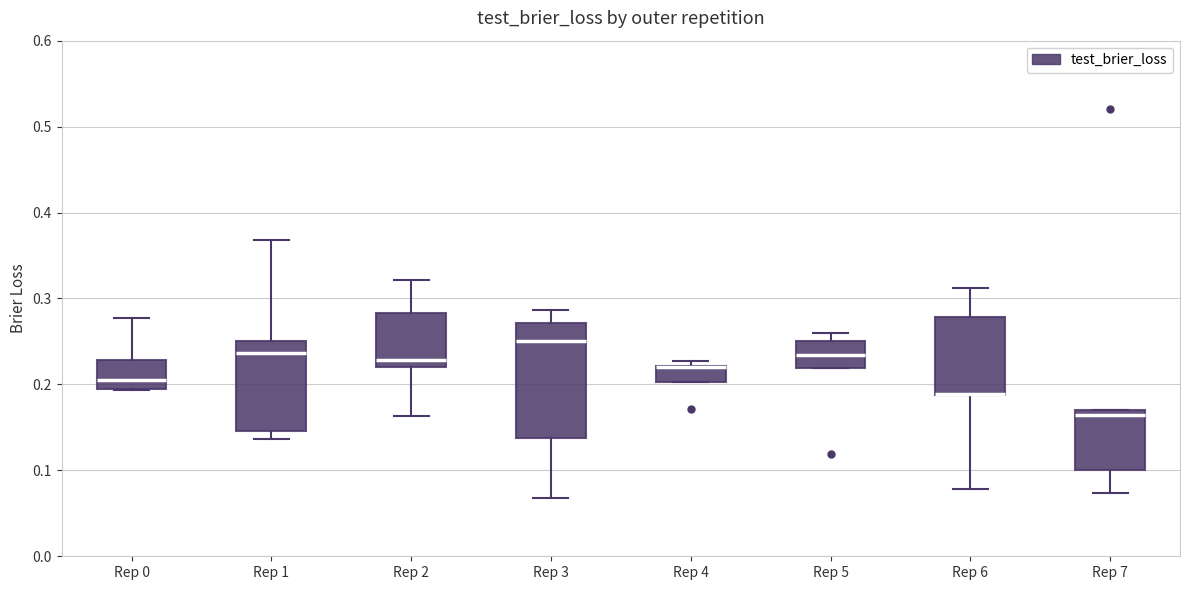

Reading left to right, transcribe this box plot: for each box, give where its median line is, the range the box spans, and where its two whiskers end, as read against the y-axis. The values are not printed on the chart, so give them approximately, as read against the axis.

Rep 0: median 0.21, box 0.19 to 0.23, whiskers 0.19 to 0.28
Rep 1: median 0.24, box 0.15 to 0.25, whiskers 0.14 to 0.37
Rep 2: median 0.23, box 0.22 to 0.28, whiskers 0.16 to 0.32
Rep 3: median 0.25, box 0.14 to 0.27, whiskers 0.07 to 0.29
Rep 4: median 0.22 (drawn on the box's upper edge), box 0.20 to 0.22, whiskers 0.20 to 0.23
Rep 5: median 0.23, box 0.22 to 0.25, whiskers 0.22 to 0.26
Rep 6: median 0.19 (drawn on the box's lower edge), box 0.19 to 0.28, whiskers 0.08 to 0.31
Rep 7: median 0.16, box 0.10 to 0.17, whiskers 0.07 to 0.17